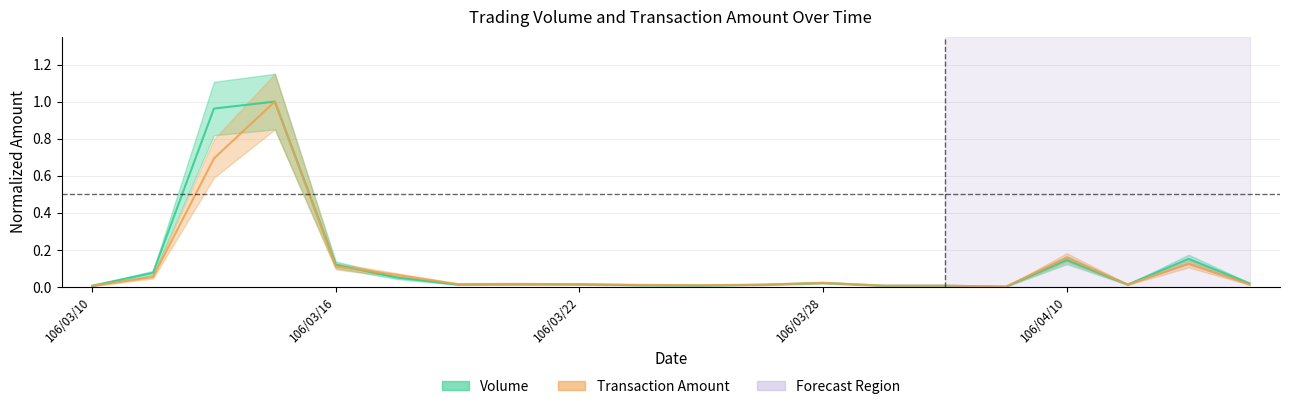

After their last crossing, which series has the higher values: Transaction Amount or Volume?

Volume